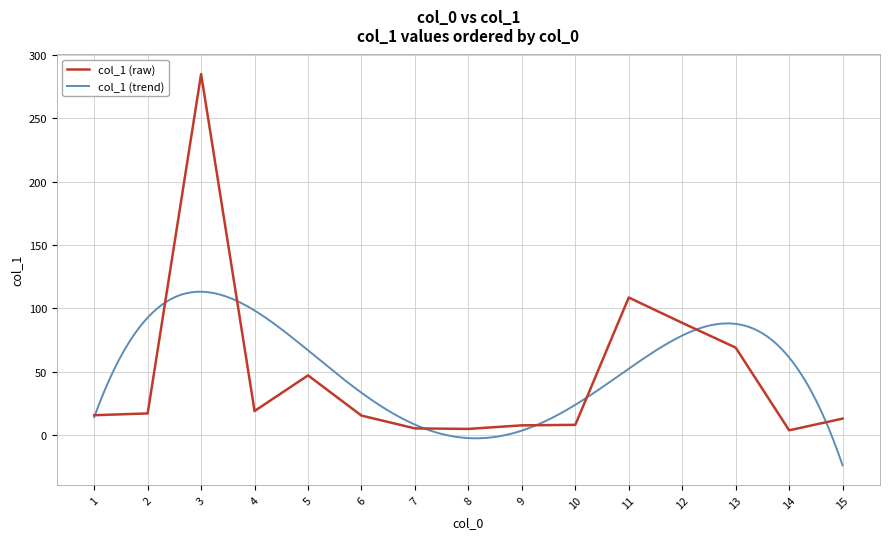

List the labels in order of value, largest first.

3, 11, 12, 13, 5, 4, 2, 1, 6, 15, 10, 9, 7, 8, 14